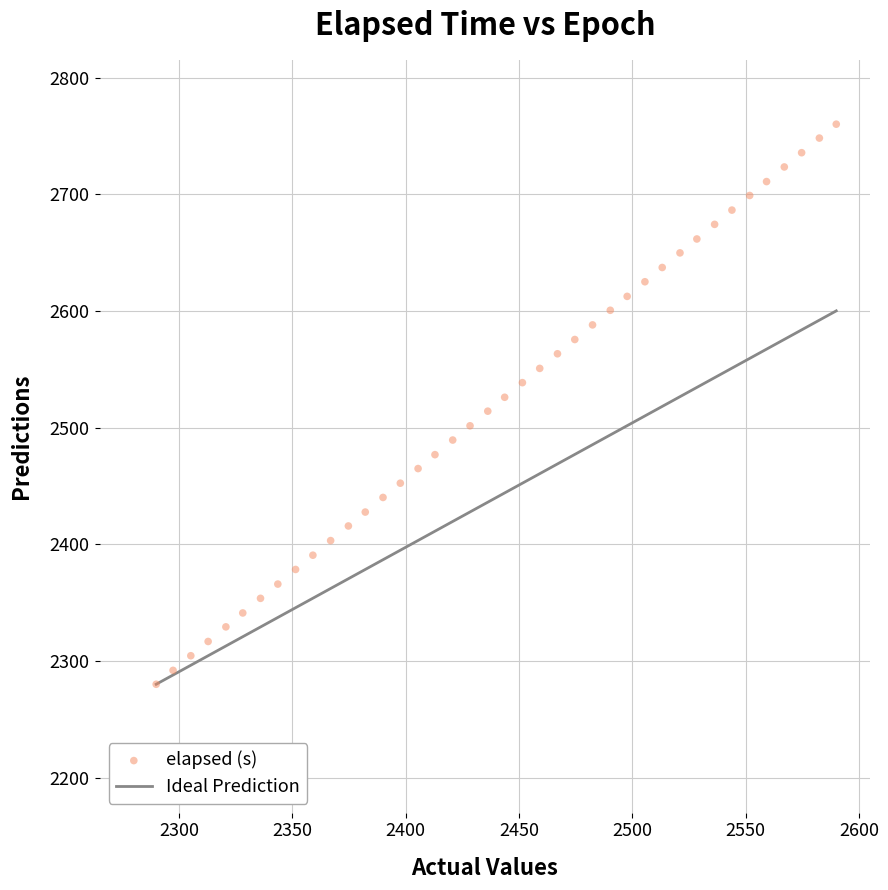

What is the range of Y values (max minus min)?

480.0